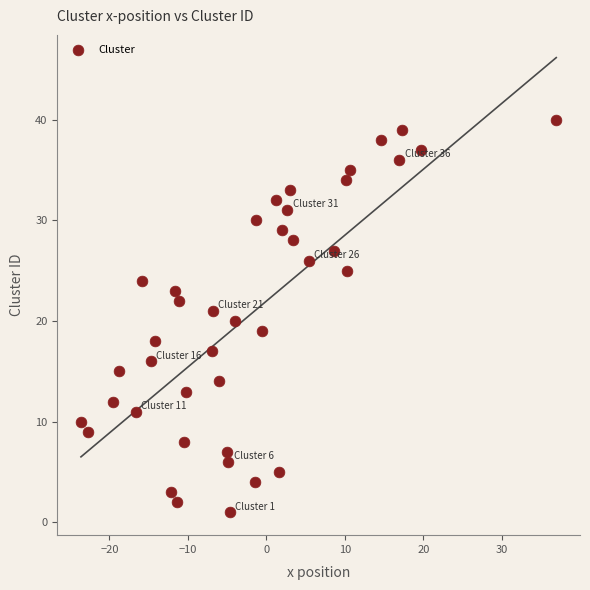

How many points are shown in the scatter plot?

40